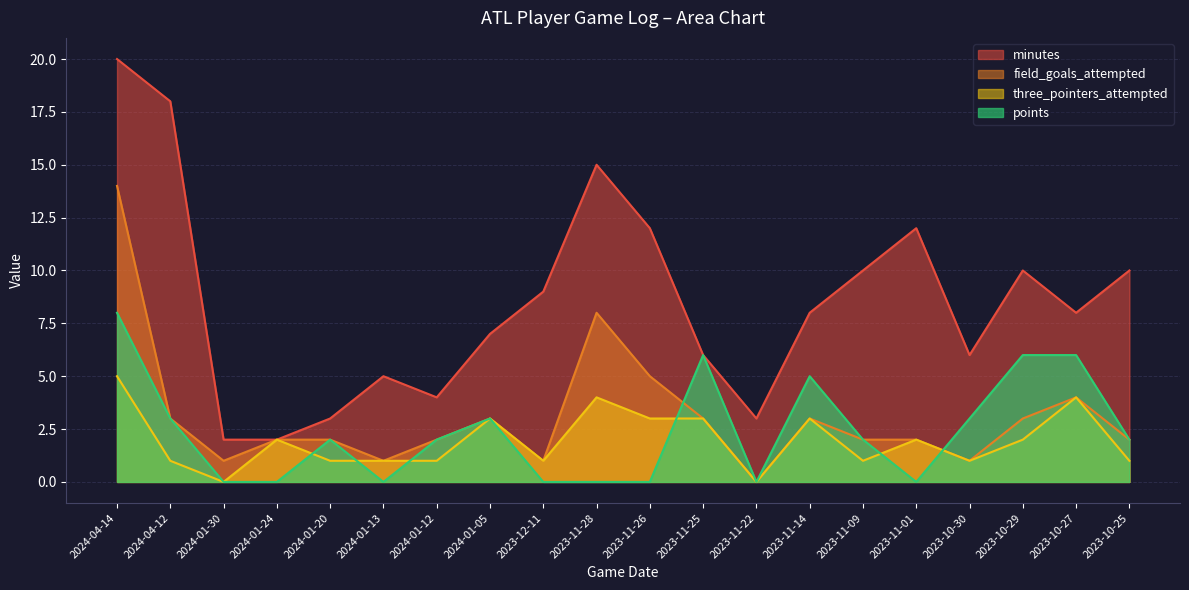

What is the approximate value of minutes at 2024-01-13, to the nearest 5?

5